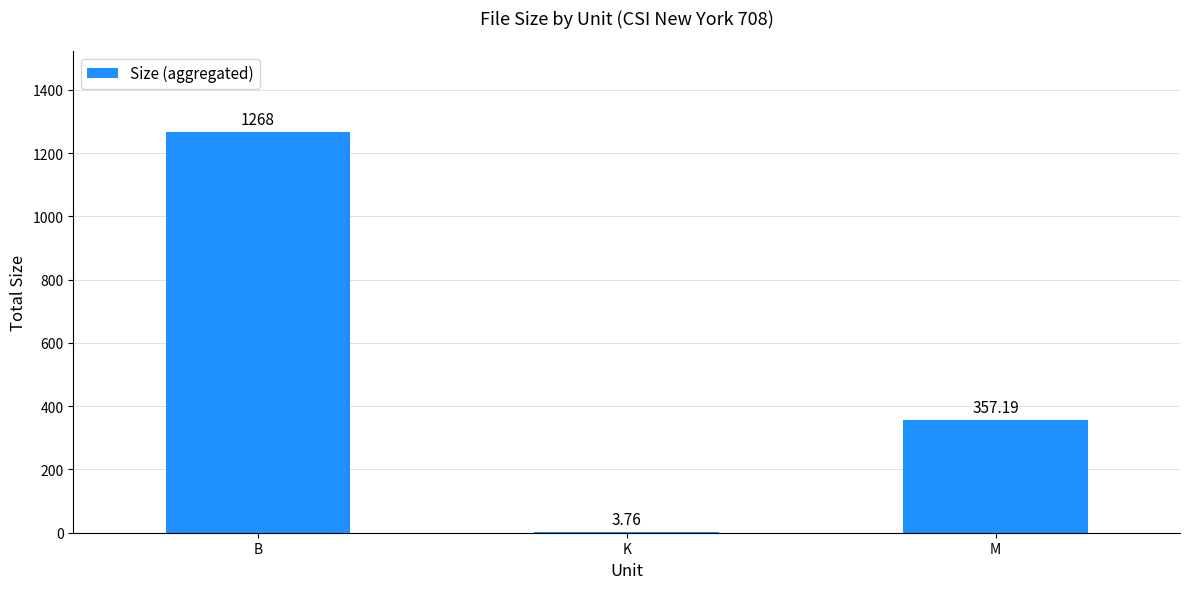

At which label does the data first exceed 357?

B